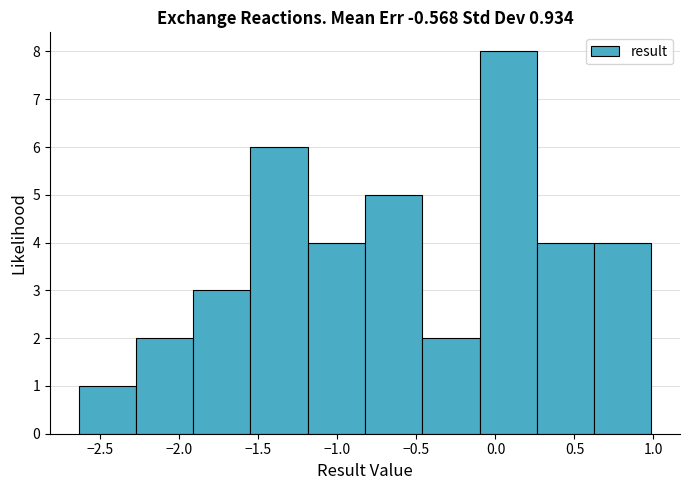

Reading left to right, list every bar in this chart as the range it spans on the x-axis followed by its height. Neither the bar edges nor the heights are printed on the chart, so give them approximately, as read against the axes.

-2.65 to -2.30: 1
-2.30 to -1.90: 2
-1.90 to -1.55: 3
-1.55 to -1.20: 6
-1.20 to -0.85: 4
-0.85 to -0.45: 5
-0.45 to -0.10: 2
-0.10 to 0.25: 8
0.25 to 0.60: 4
0.60 to 1.00: 4